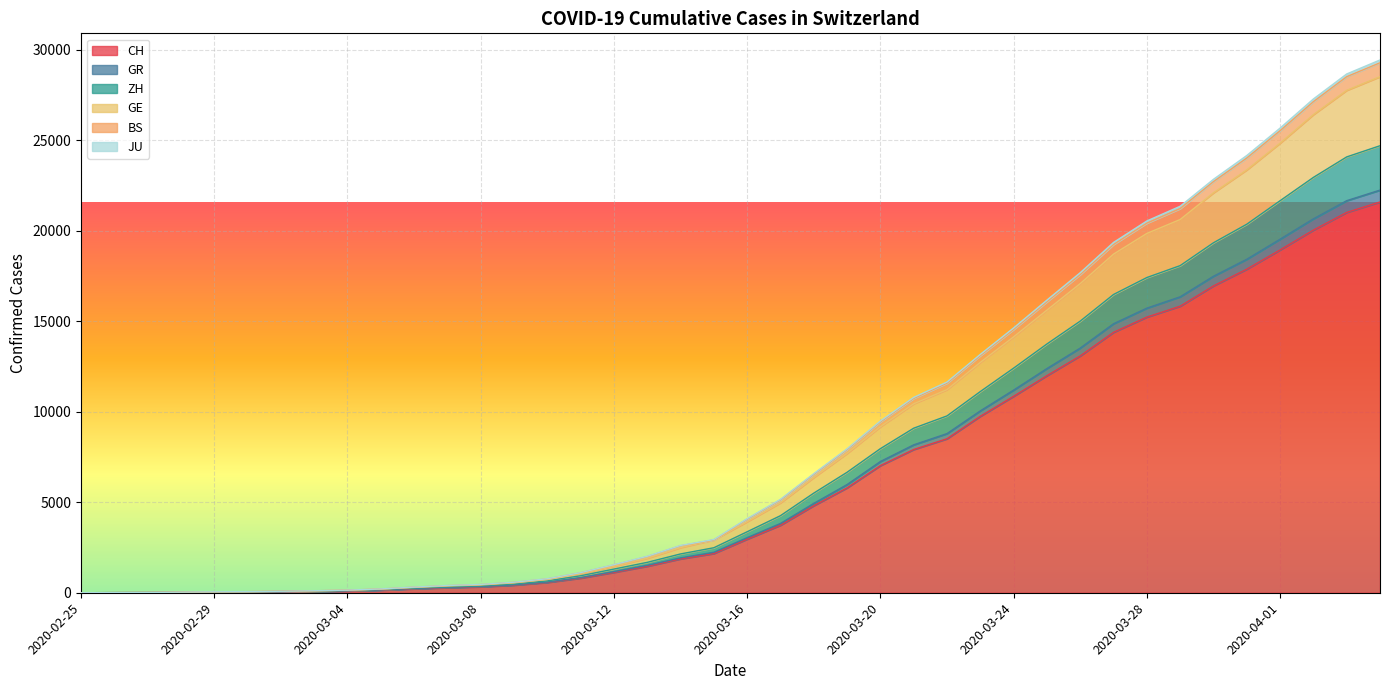

Reading left to right, transcribe all the data shown in this chart.

CH: 2020-02-25=0	2020-02-26=4	2020-02-27=8	2020-02-28=20	2020-02-29=30	2020-03-01=36	2020-03-02=50	2020-03-03=69	2020-03-04=97	2020-03-05=142	2020-03-06=219	2020-03-07=280	2020-03-08=327	2020-03-09=419	2020-03-10=570	2020-03-11=807	2020-03-12=1125	2020-03-13=1463	2020-03-14=1870	2020-03-15=2165	2020-03-16=2959	2020-03-17=3727	2020-03-18=4807	2020-03-19=5794	2020-03-20=7022	2020-03-21=7912	2020-03-22=8506	2020-03-23=9746	2020-03-24=10850	2020-03-25=11990	2020-03-26=13081	2020-03-27=14384	2020-03-28=15225	2020-03-29=15827	2020-03-30=16947	2020-03-31=17872	2020-04-01=18936	2020-04-02=20030	2020-04-03=21007	2020-04-04=21583
GR: 2020-02-25=0	2020-02-26=6	2020-02-27=10	2020-02-28=26	2020-02-29=36	2020-03-01=42	2020-03-02=59	2020-03-03=78	2020-03-04=109	2020-03-05=156	2020-03-06=235	2020-03-07=297	2020-03-08=345	2020-03-09=437	2020-03-10=592	2020-03-11=838	2020-03-12=1168	2020-03-13=1516	2020-03-14=1926	2020-03-15=2236	2020-03-16=3043	2020-03-17=3828	2020-03-18=4935	2020-03-19=5976	2020-03-20=7248	2020-03-21=8170	2020-03-22=8790	2020-03-23=10046	2020-03-24=11193	2020-03-25=12383	2020-03-26=13514	2020-03-27=14858	2020-03-28=15720	2020-03-29=16346	2020-03-30=17482	2020-03-31=18419	2020-04-01=19528	2020-04-02=20652	2020-04-03=21656	2020-04-04=22240
ZH: 2020-02-25=0	2020-02-26=7	2020-02-27=13	2020-02-28=33	2020-02-29=51	2020-03-01=59	2020-03-02=80	2020-03-03=105	2020-03-04=140	2020-03-05=199	2020-03-06=294	2020-03-07=374	2020-03-08=430	2020-03-09=546	2020-03-10=734	2020-03-11=1053	2020-03-12=1463	2020-03-13=1906	2020-03-14=2495	2020-03-15=2921	2020-03-16=3925	2020-03-17=4967	2020-03-18=6366	2020-03-19=7696	2020-03-20=9171	2020-03-21=10439	2020-03-22=11221	2020-03-23=12724	2020-03-24=14135	2020-03-25=15611	2020-03-26=17077	2020-03-27=18706	2020-03-28=19847	2020-03-29=20616	2020-03-30=22092	2020-03-31=23359	2020-04-01=24834	2020-04-02=26411	2020-04-03=27752	2020-04-04=28507
GE: 2020-02-25=0	2020-02-26=7	2020-02-27=14	2020-02-28=34	2020-02-29=52	2020-03-01=60	2020-03-02=81	2020-03-03=108	2020-03-04=143	2020-03-05=207	2020-03-06=309	2020-03-07=395	2020-03-08=454	2020-03-09=574	2020-03-10=767	2020-03-11=1102	2020-03-12=1536	2020-03-13=1998	2020-03-14=2595	2020-03-15=2921	2020-03-16=4068	2020-03-17=5131	2020-03-18=6547	2020-03-19=7916	2020-03-20=9441	2020-03-21=10736	2020-03-22=11577	2020-03-23=13098	2020-03-24=14545	2020-03-25=16073	2020-03-26=17578	2020-03-27=19236	2020-03-28=20416	2020-03-29=21221	2020-03-30=22709	2020-03-31=24012	2020-04-01=25521	2020-04-02=27125	2020-04-03=28506	2020-04-04=29274
BS: 2020-02-25=0	2020-02-26=6	2020-02-27=12	2020-02-28=28	2020-02-29=42	2020-03-01=49	2020-03-02=69	2020-03-03=91	2020-03-04=124	2020-03-05=179	2020-03-06=264	2020-03-07=331	2020-03-08=385	2020-03-09=486	2020-03-10=654	2020-03-11=939	2020-03-12=1308	2020-03-13=1679	2020-03-14=2144	2020-03-15=2486	2020-03-16=3369	2020-03-17=4257	2020-03-18=5503	2020-03-19=6655	2020-03-20=7959	2020-03-21=9089	2020-03-22=9768	2020-03-23=11113	2020-03-24=12406	2020-03-25=13741	2020-03-26=15004	2020-03-27=16475	2020-03-28=17411	2020-03-29=18069	2020-03-30=19331	2020-03-31=20356	2020-04-01=21654	2020-04-02=22942	2020-04-03=24074	2020-04-04=24691
JU: 2020-02-25=0	2020-02-26=7	2020-02-27=15	2020-02-28=35	2020-02-29=53	2020-03-01=61	2020-03-02=82	2020-03-03=110	2020-03-04=145	2020-03-05=211	2020-03-06=313	2020-03-07=400	2020-03-08=459	2020-03-09=581	2020-03-10=774	2020-03-11=1109	2020-03-12=1548	2020-03-13=2015	2020-03-14=2613	2020-03-15=2940	2020-03-16=4093	2020-03-17=5160	2020-03-18=6579	2020-03-19=7952	2020-03-20=9485	2020-03-21=10790	2020-03-22=11638	2020-03-23=13167	2020-03-24=14627	2020-03-25=16165	2020-03-26=17678	2020-03-27=19350	2020-03-28=20535	2020-03-29=21348	2020-03-30=22837	2020-03-31=24152	2020-04-01=25666	2020-04-02=27274	2020-04-03=28655	2020-04-04=29428